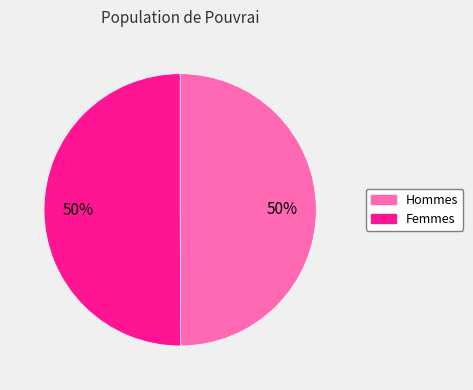

To the nearest percent, what is the average slice percentage?

50%